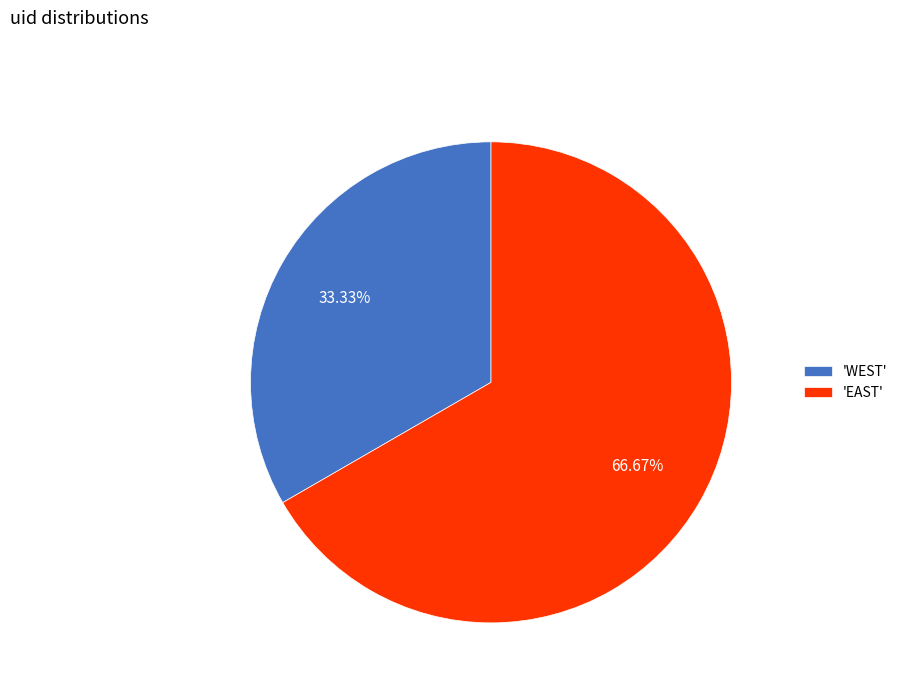

How many segments does this pie chart have?

2